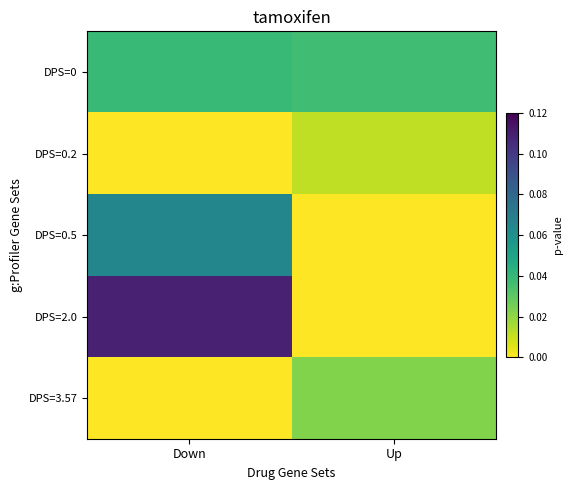

At which category is the sum across all series the highest?

Down